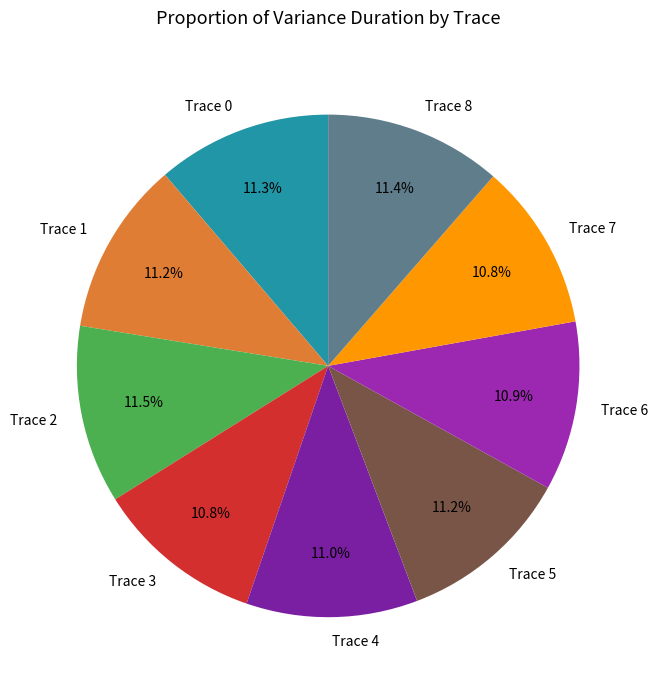

What is the ratio of the value at Trace 5 to the value at Trace 3?

1.0